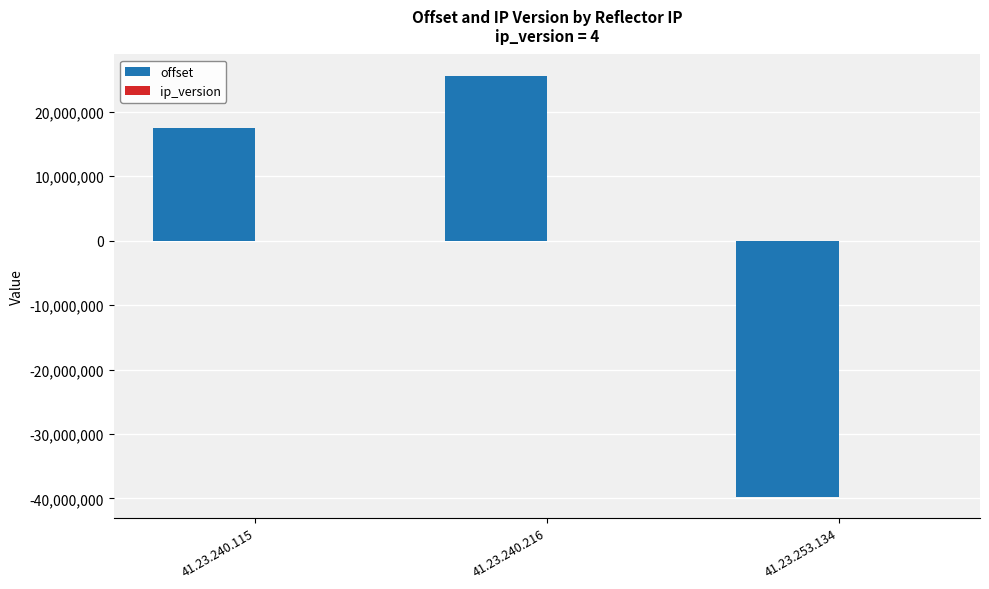

The value of offset at 41.23.253.134 is -39752985. True or false?

True